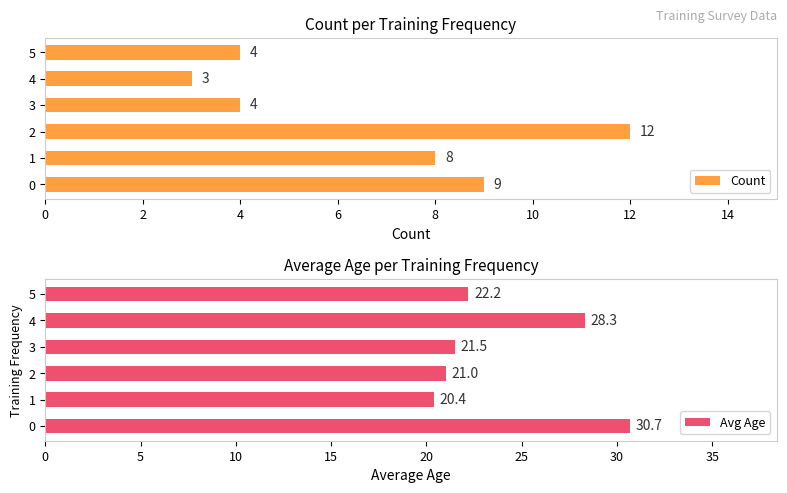

What are all the series names shown in the legend?

Count, Avg Age